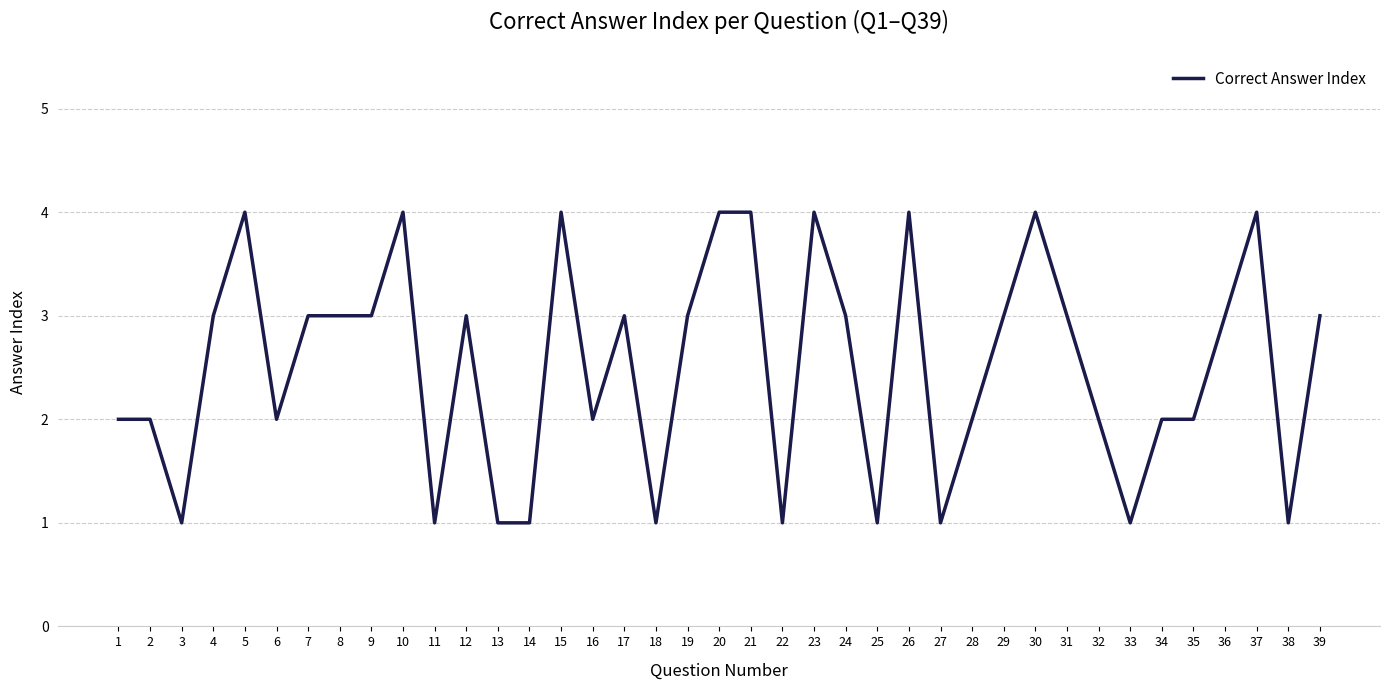

What is the smallest value displayed?

1